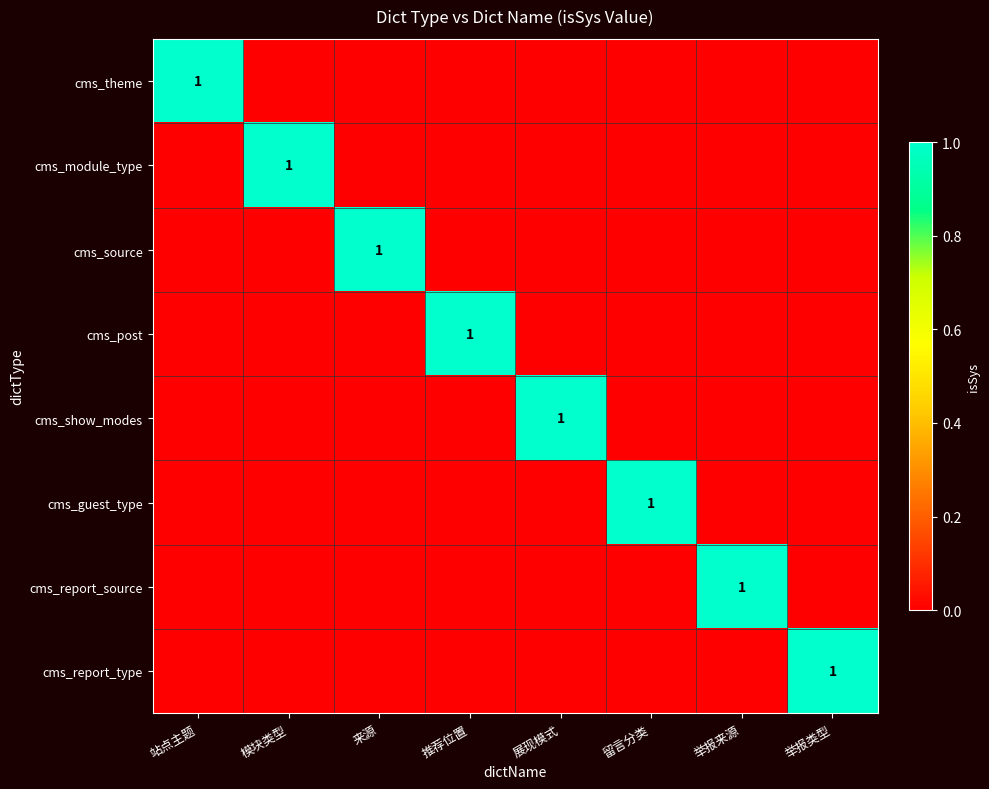

Is it true that cms_guest_type equals 0 at 留言分类?

False